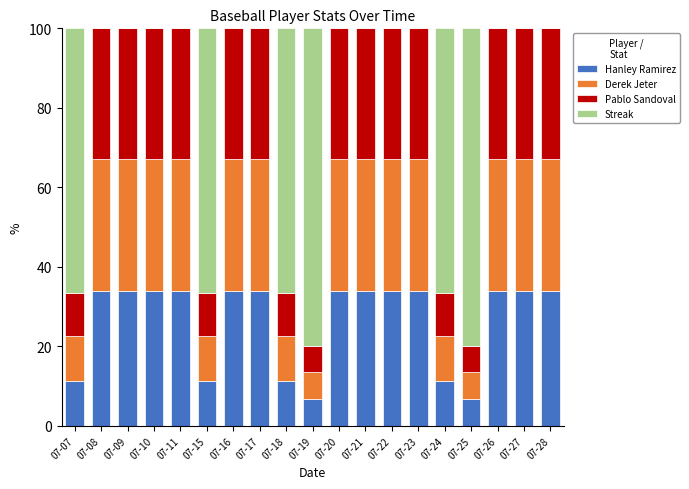

What are all the series names shown in the legend?

Hanley Ramirez, Derek Jeter, Pablo Sandoval, Streak